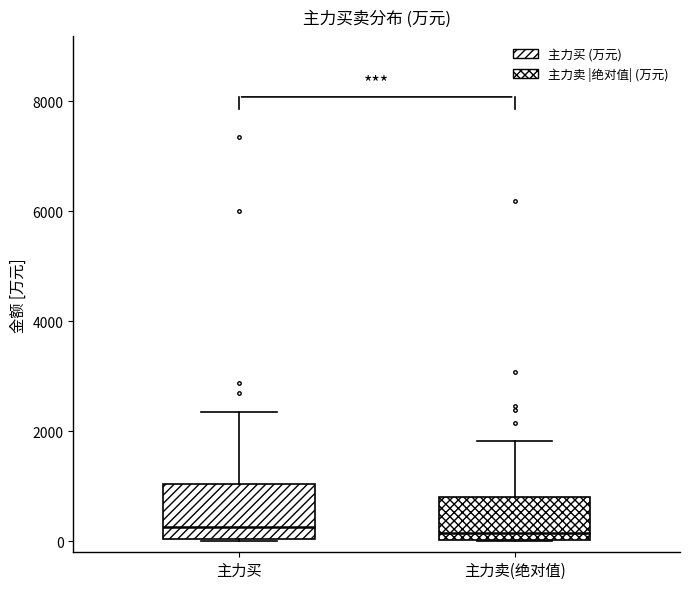

Where does the median line of the box for 主力卖(绝对值) sit on the y-axis? The values are not printed on the chart, so give them approximately, as read against the axis.

200